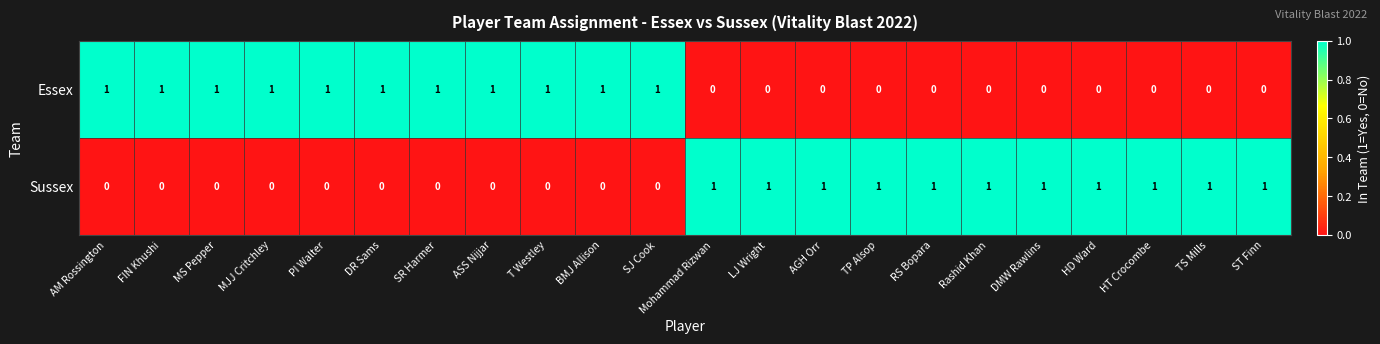

The value of Essex at MJJ Critchley is 1. True or false?

True